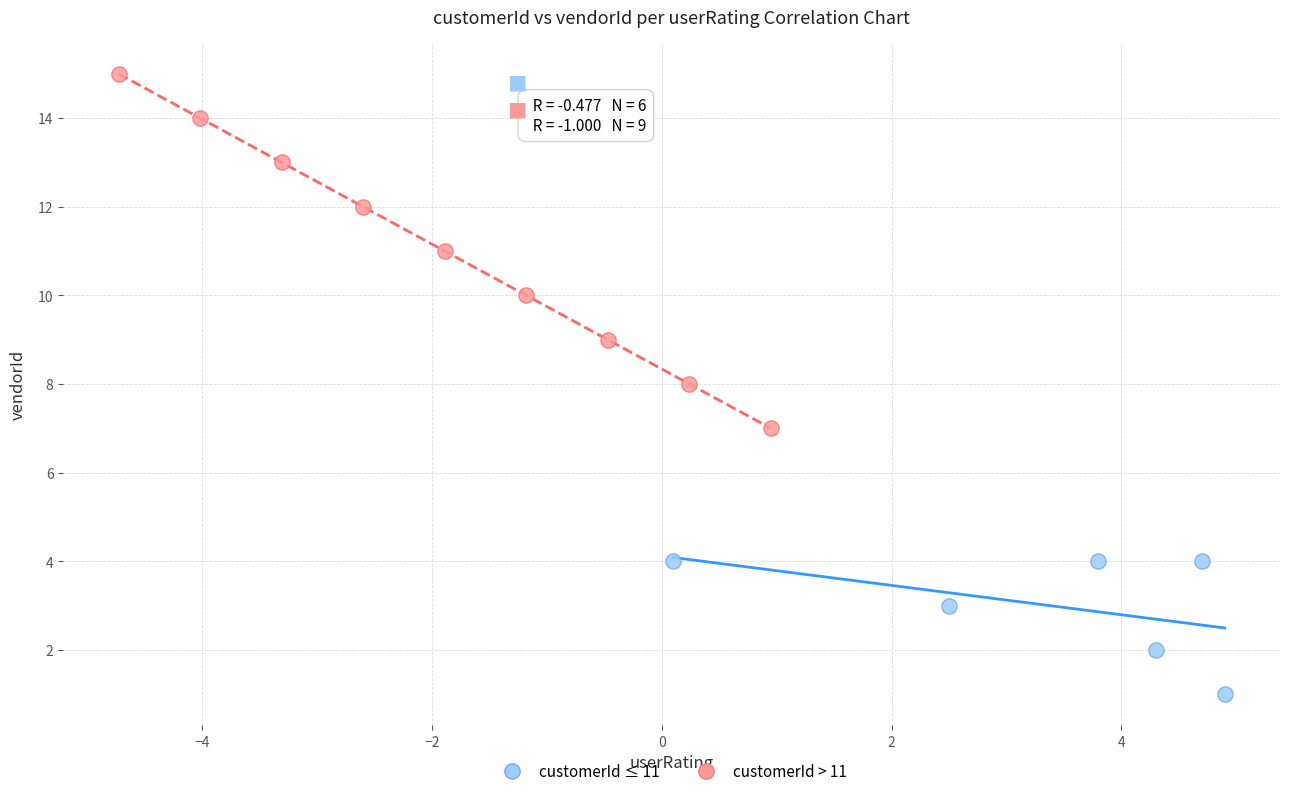

Which series reaches the minimum Y coordinate?

customerId ≤ 11